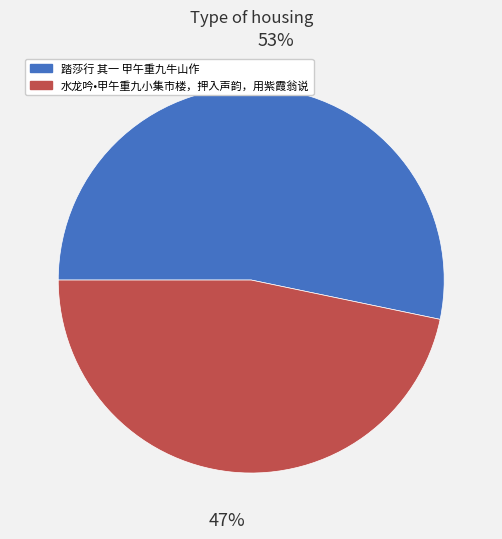

Is 踏莎行 其一 甲午重九牛山作 the majority of the pie?

Yes